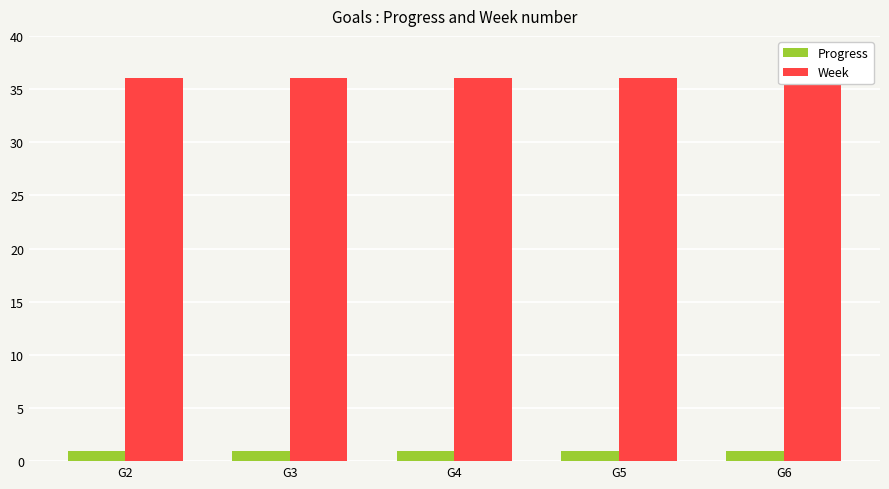

What is the value of the Progress bar at the 5th from the left?

0.9